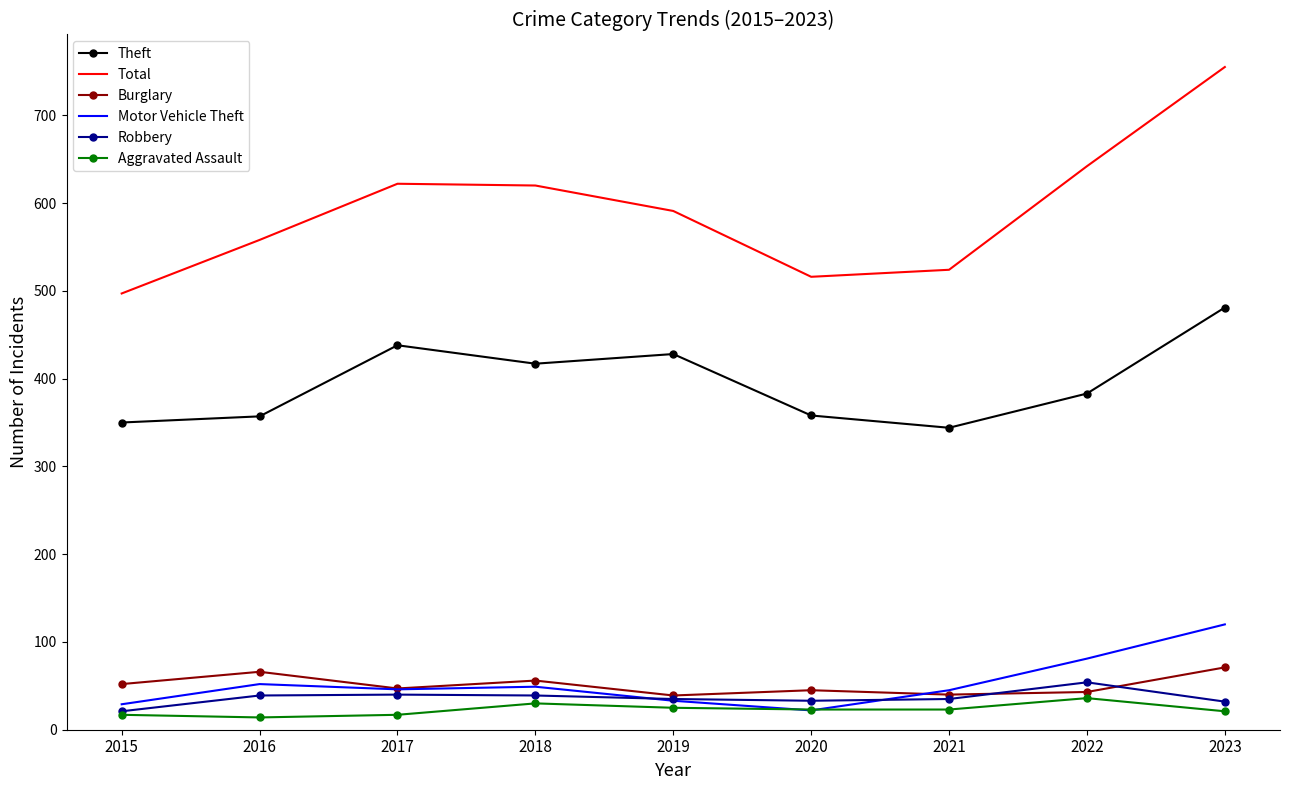

True or false: Burglary and Theft cross at least once.

False